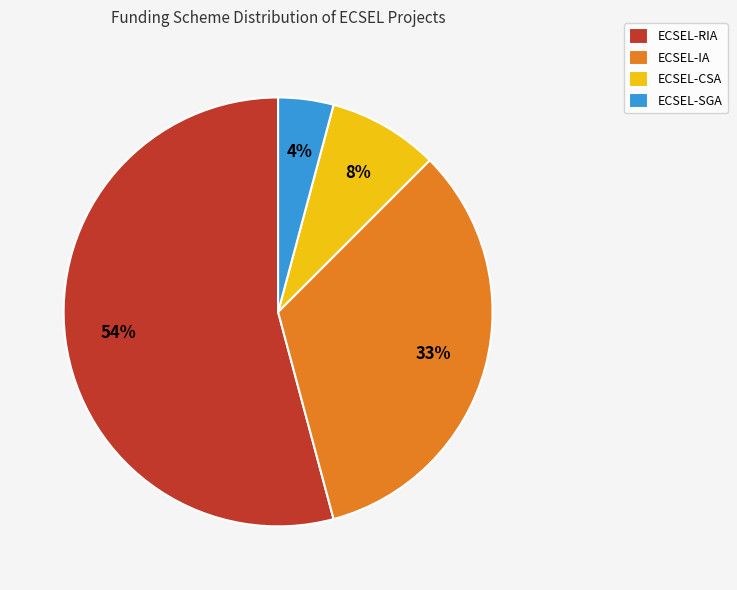

True or false: ECSEL-CSA accounts for 1% of the total.

False